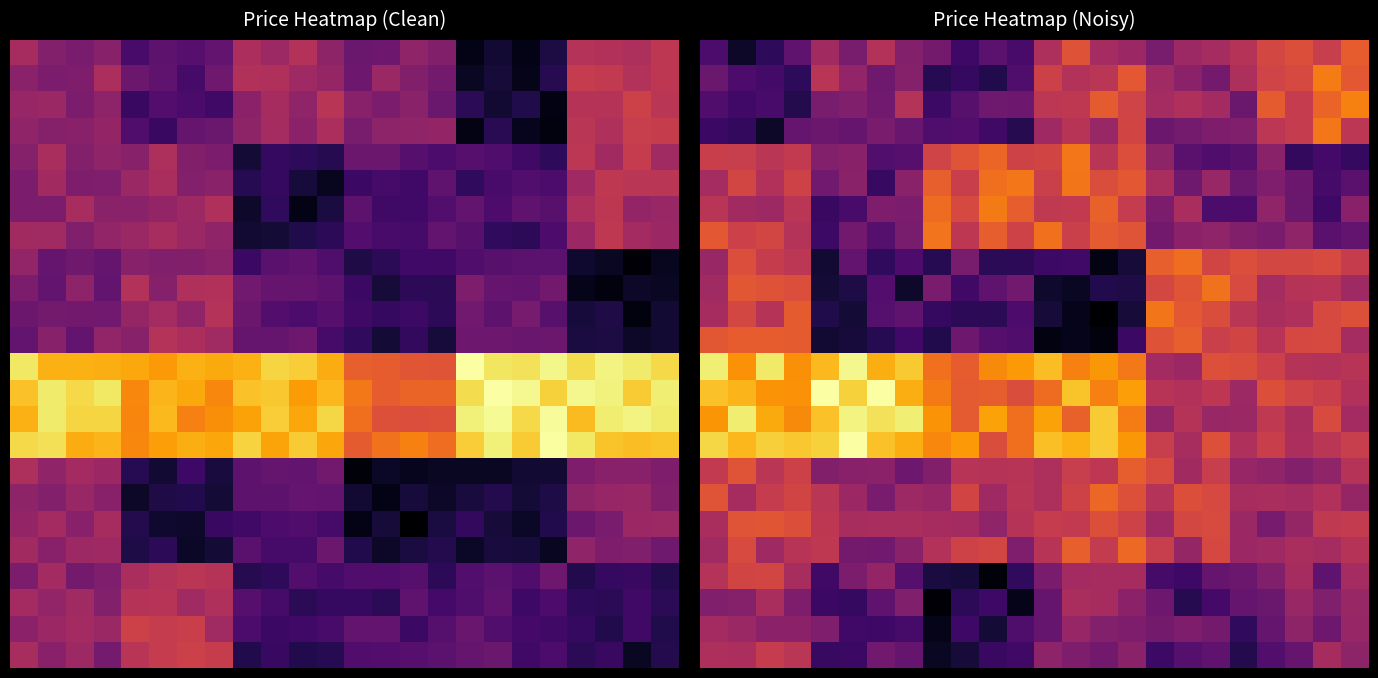

What is the spread (max minus min) of values at 14?

2.8